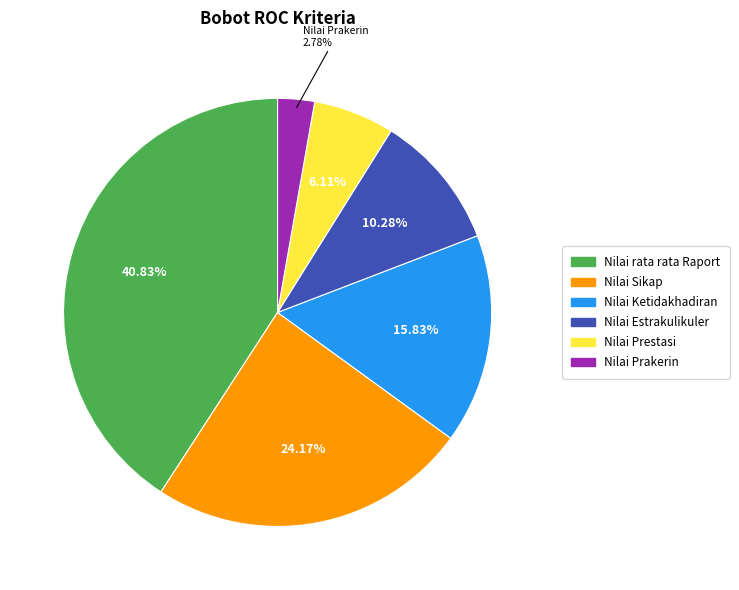

What portion of the pie excludes Nilai Estrakulikuler?

89.7%